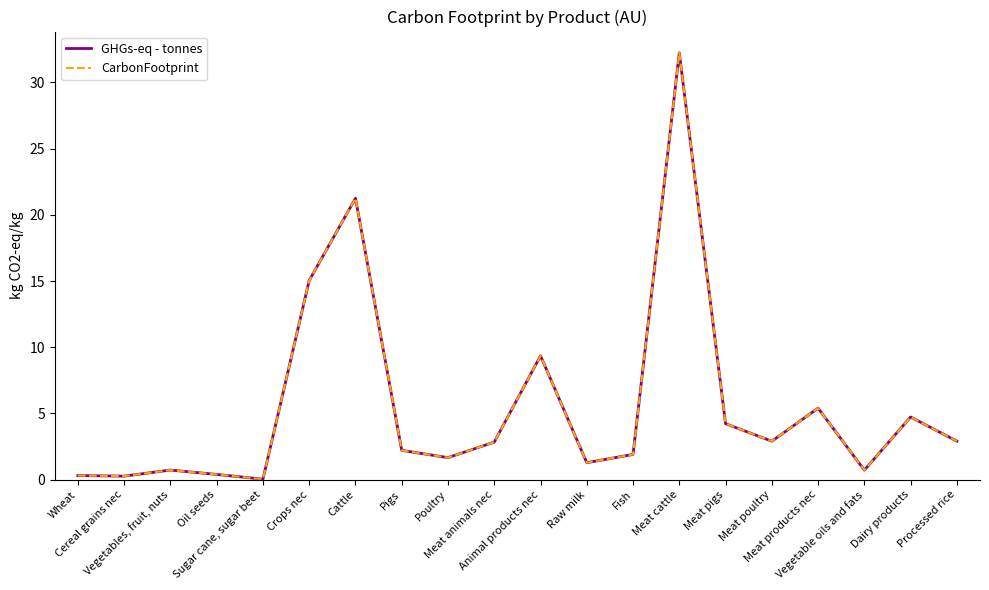

Reading right to left, extract all data points from this chart.

GHGs-eq - tonnes: Processed rice=2.9	Dairy products=4.7	Vegetable oils and fats=0.7	Meat products nec=5.4	Meat poultry=2.9	Meat pigs=4.2	Meat cattle=32.2	Fish=1.9	Raw milk=1.3	Animal products nec=9.4	Meat animals nec=2.8	Poultry=1.7	Pigs=2.2	Cattle=21.3	Crops nec=15.0	Sugar cane, sugar beet=0.0	Oil seeds=0.4	Vegetables, fruit, nuts=0.7	Cereal grains nec=0.3	Wheat=0.3
CarbonFootprint: Processed rice=2.9	Dairy products=4.7	Vegetable oils and fats=0.7	Meat products nec=5.4	Meat poultry=2.9	Meat pigs=4.2	Meat cattle=32.2	Fish=1.9	Raw milk=1.3	Animal products nec=9.4	Meat animals nec=2.8	Poultry=1.7	Pigs=2.2	Cattle=21.3	Crops nec=15.0	Sugar cane, sugar beet=0.0	Oil seeds=0.4	Vegetables, fruit, nuts=0.7	Cereal grains nec=0.3	Wheat=0.3